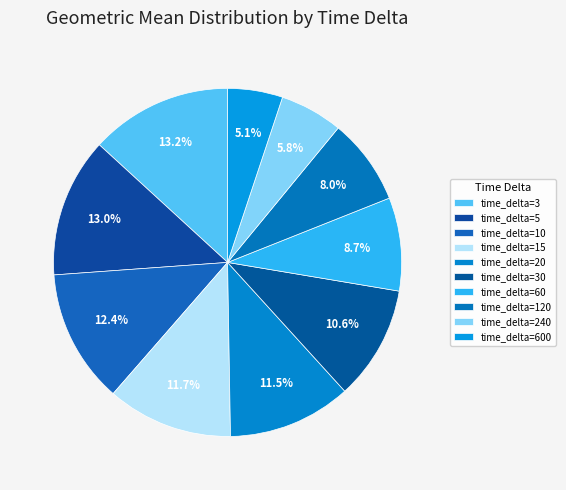

Which category has the biggest portion of the pie?

3